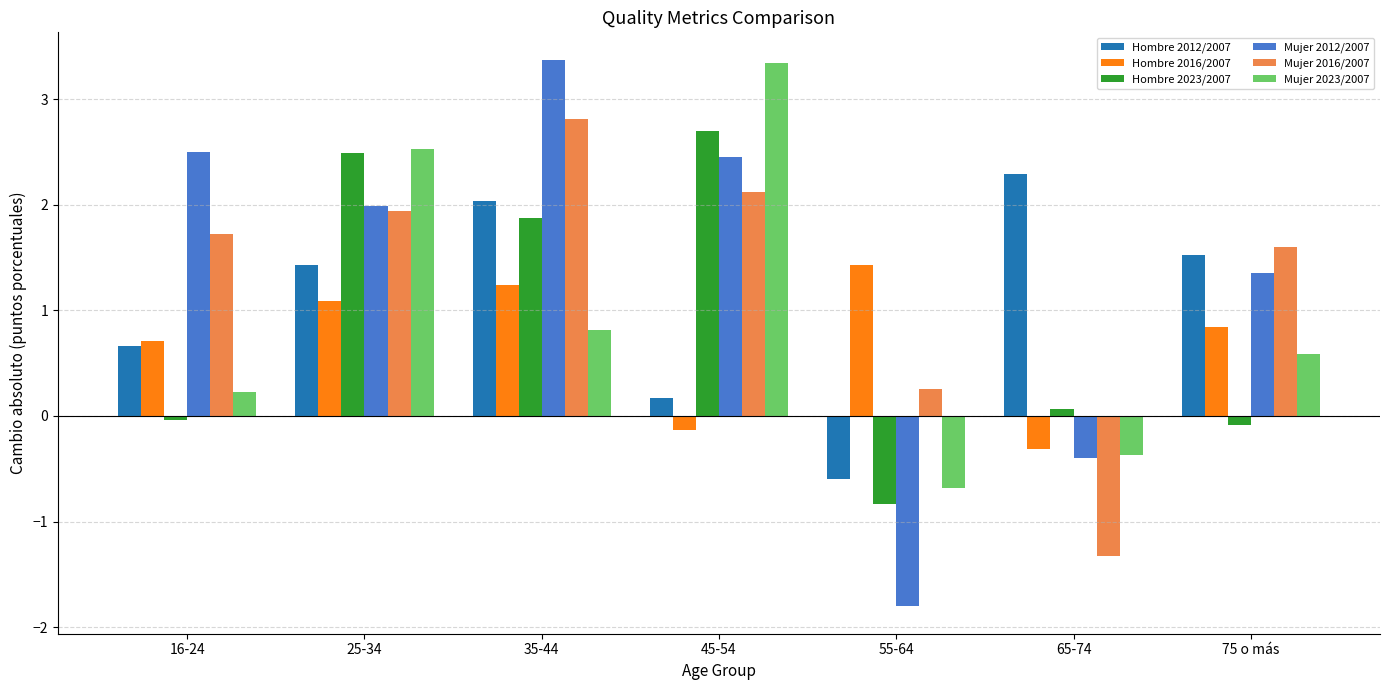

What are all the series names shown in the legend?

Hombre 2012/2007, Hombre 2016/2007, Hombre 2023/2007, Mujer 2012/2007, Mujer 2016/2007, Mujer 2023/2007